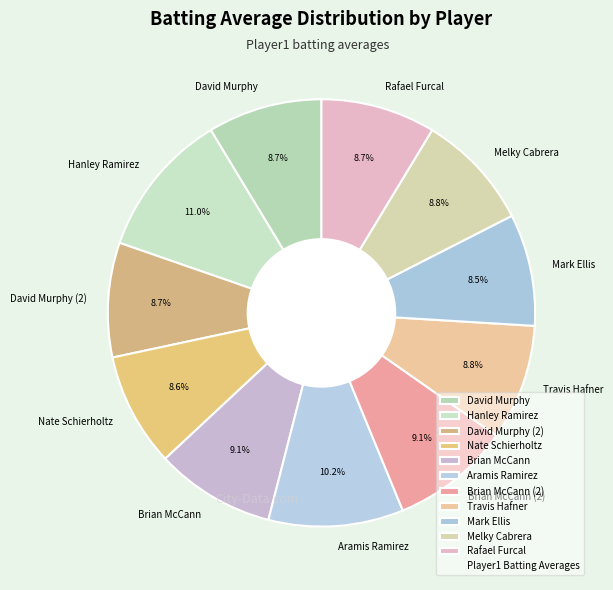

Is there any slice that represents more than half of the pie?

No